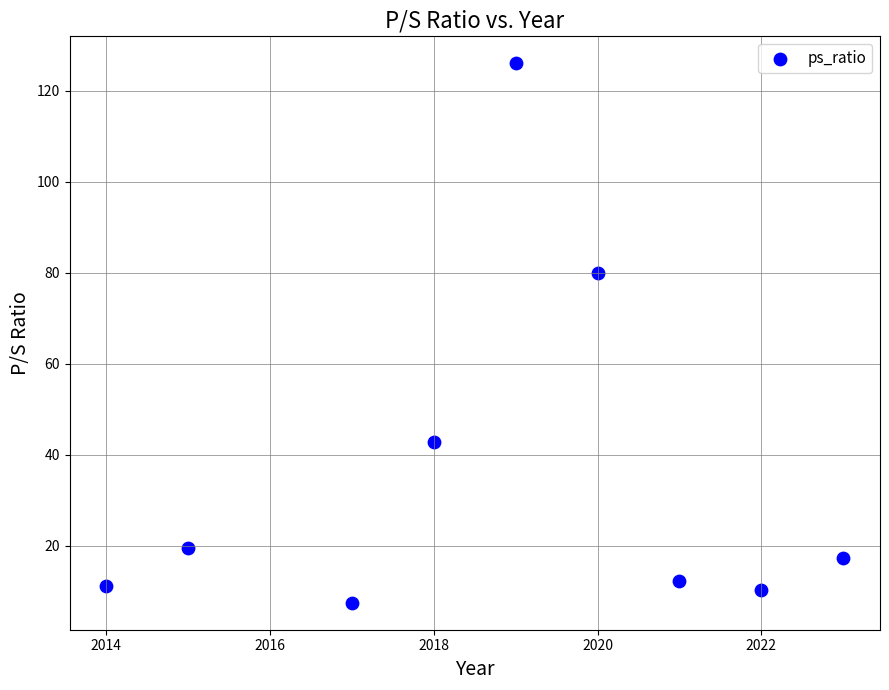

What Y value in the scatter plot is closest to 66?

80.0